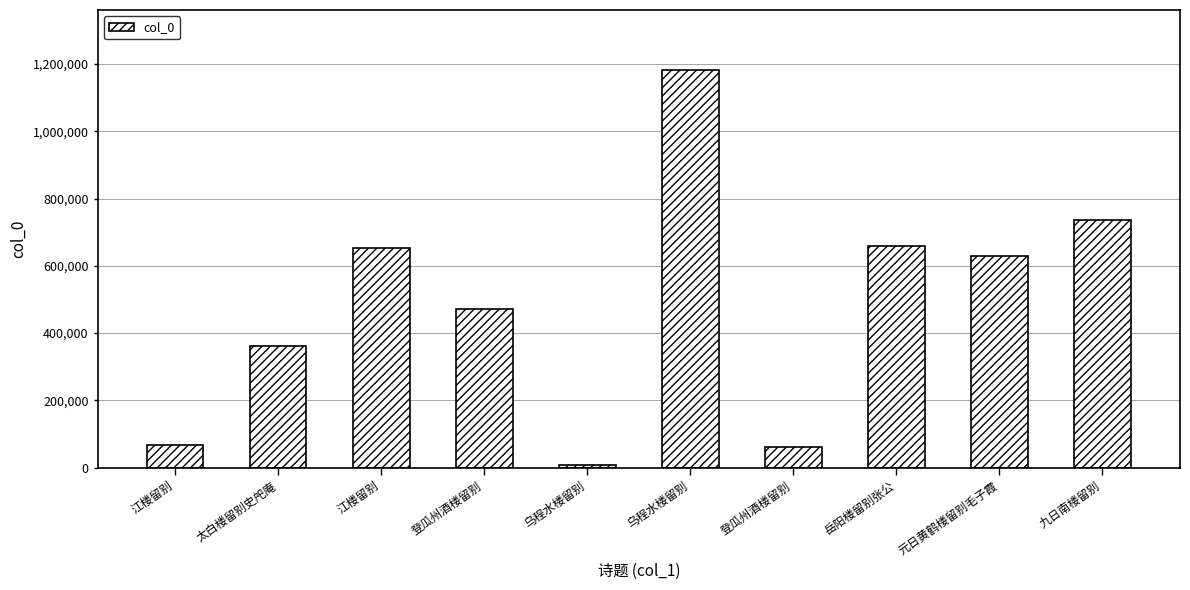

What is the value of the 8th bar from the left?

658262